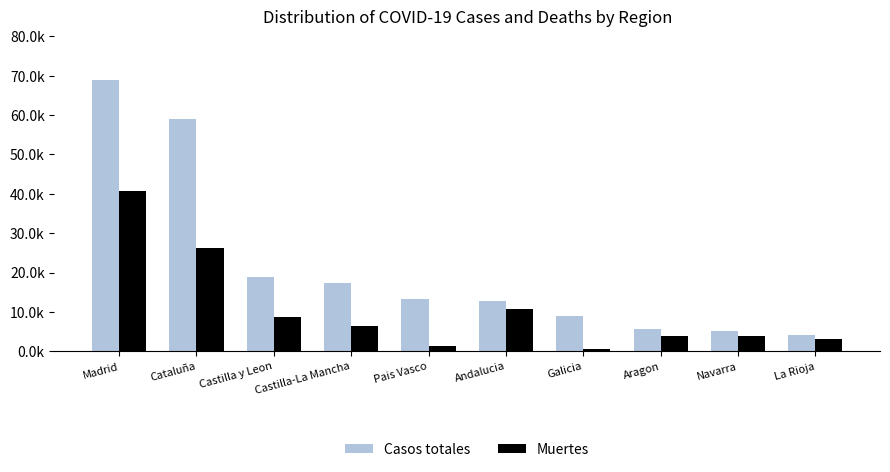

What is the maximum value shown in the chart?

68852